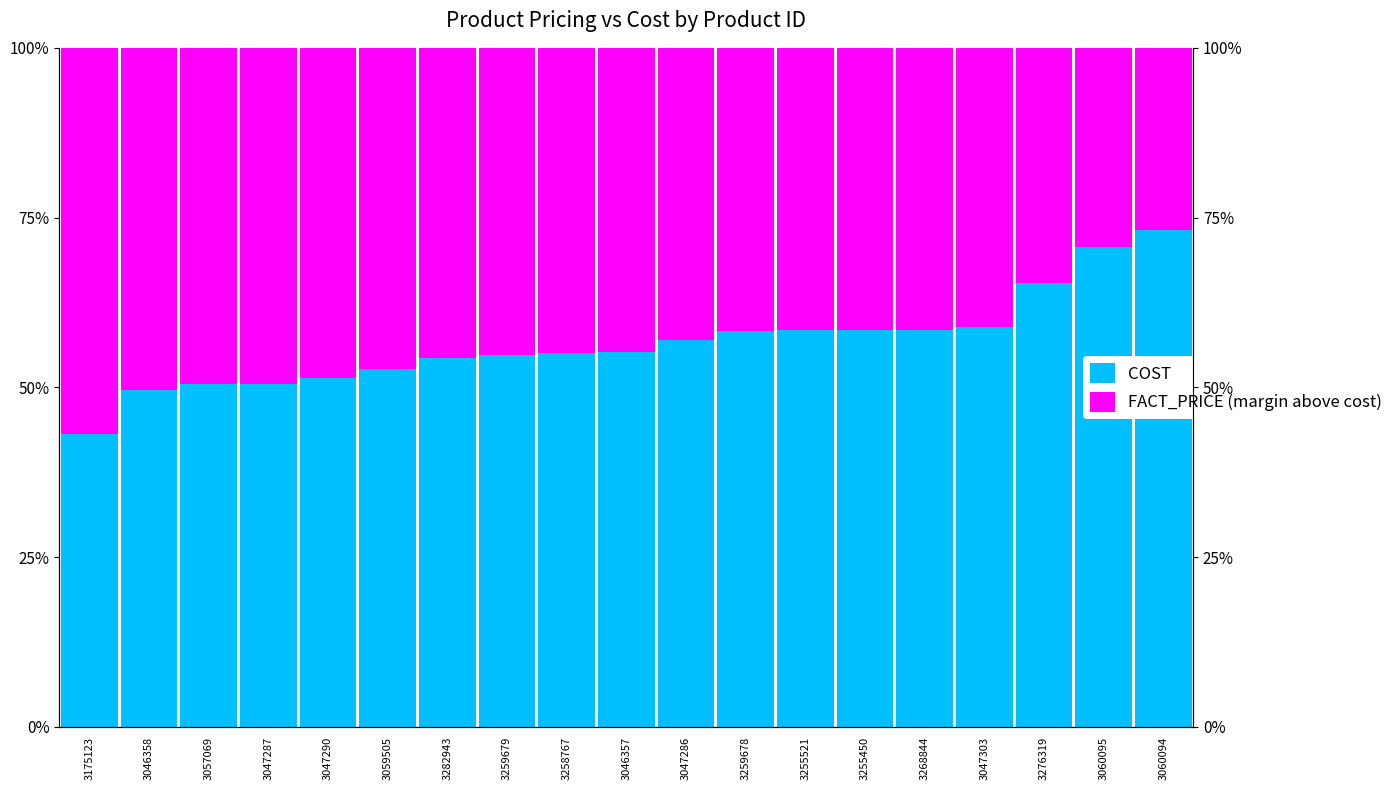

Rank the categories by COST value from lowest to highest.

3175123, 3046358, 3057069, 3047287, 3047290, 3059505, 3282943, 3259679, 3258767, 3046357, 3047286, 3259678, 3255521, 3255450, 3268844, 3047303, 3276319, 3060095, 3060094